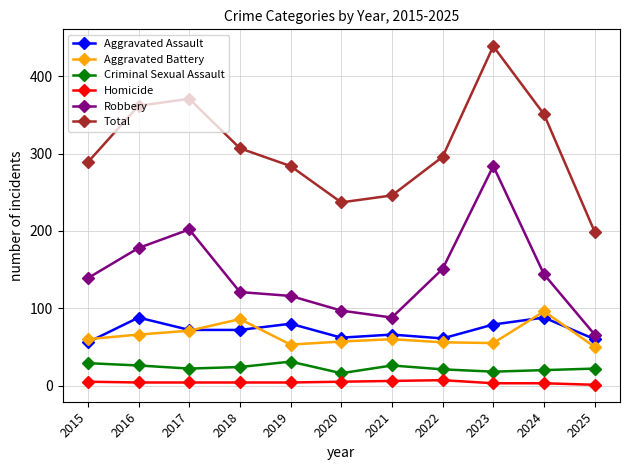

True or false: Homicide and Total intersect in this chart.

False